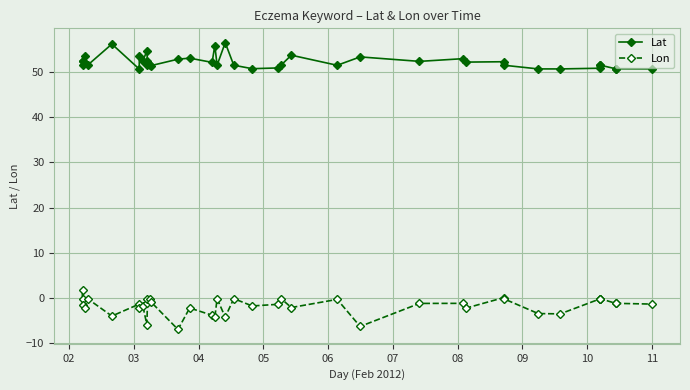

Which series has the largest range (max minus min)?

Lon